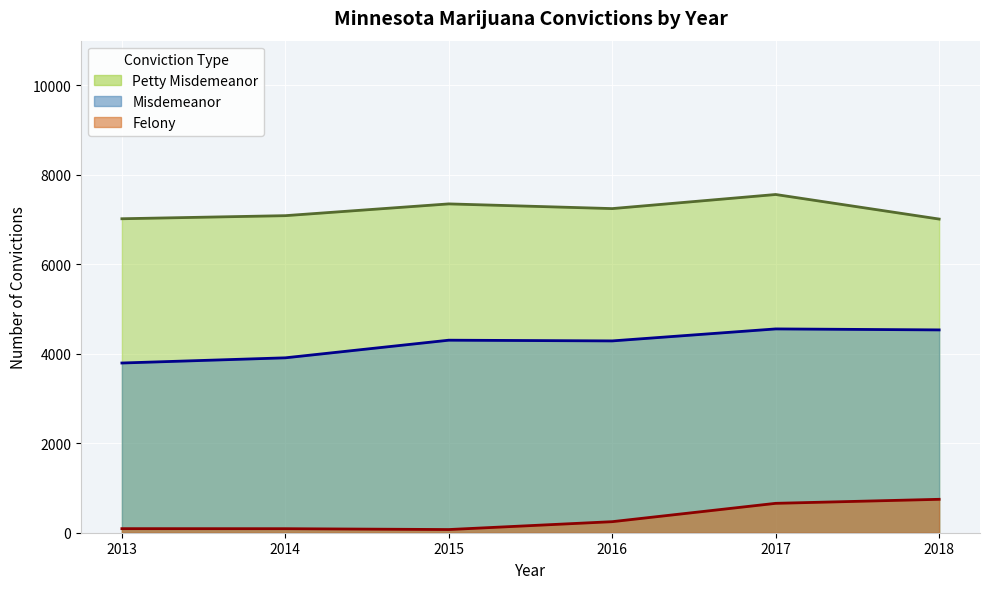

At which label does Felony reach its minimum?

2015